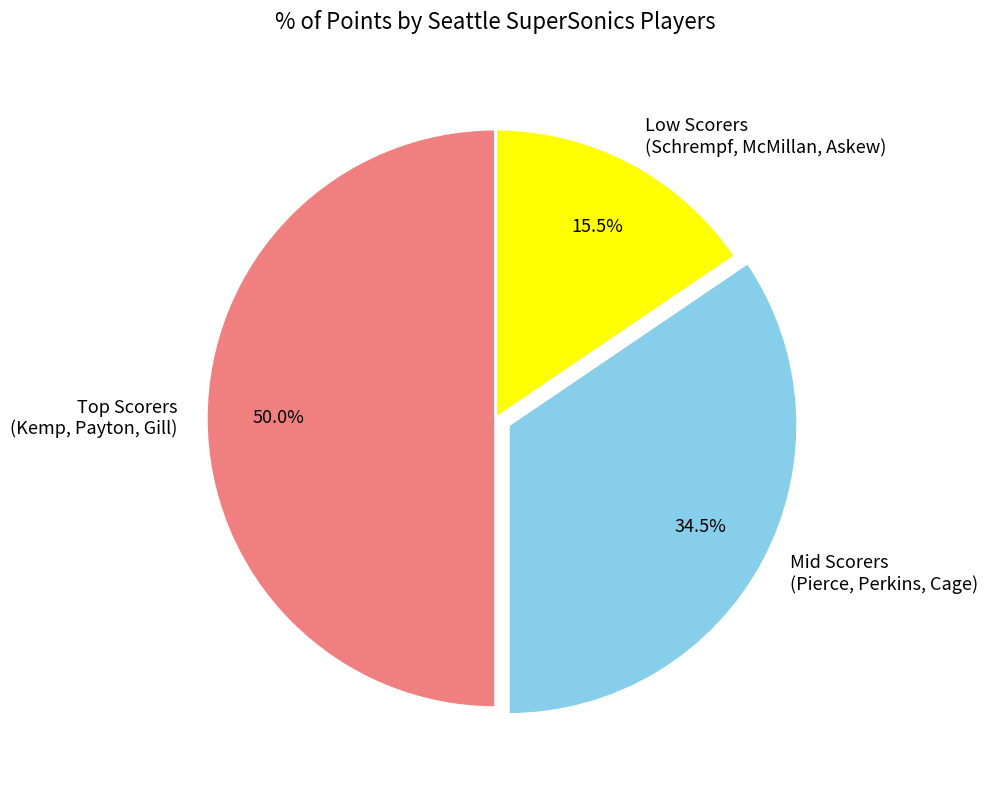

What is the ratio of the value at Low Scorers (Schrempf, McMillan, Askew) to the value at Mid Scorers (Pierce, Perkins, Cage)?

0.4